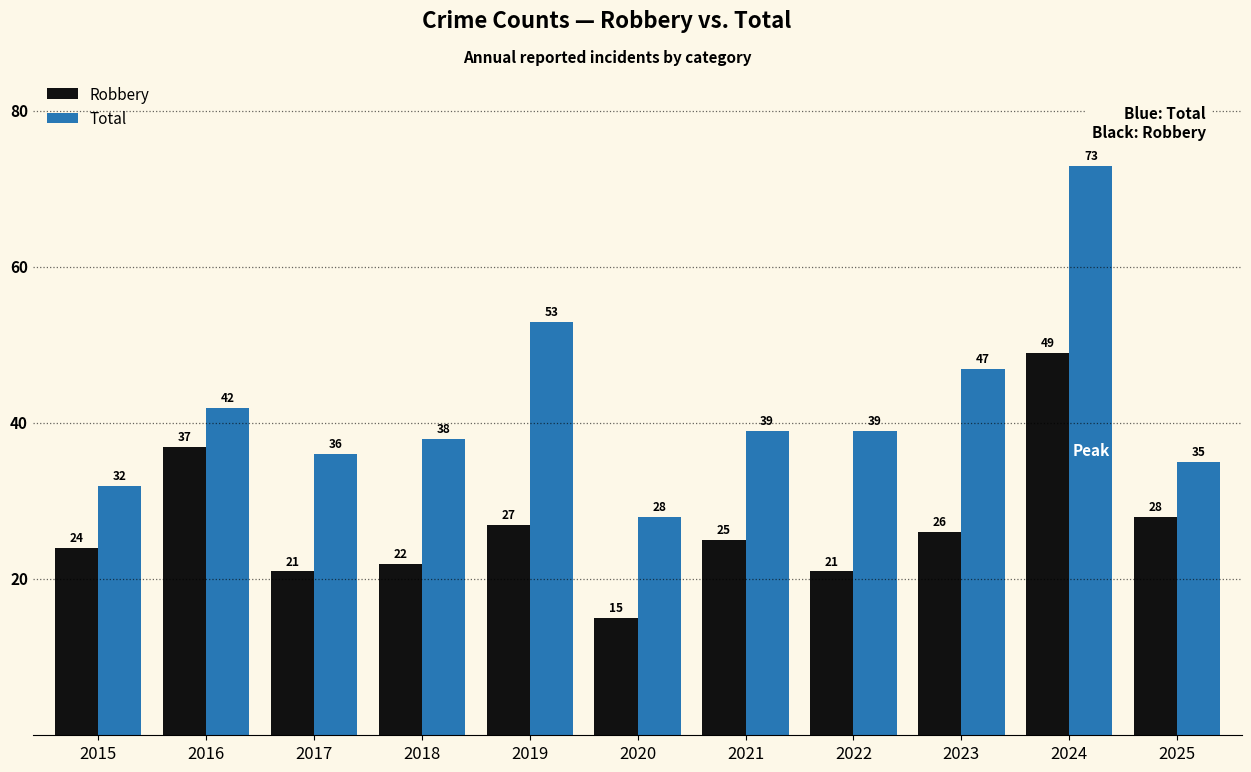

Rank the series by their average value, from highest to lowest.

Total, Robbery